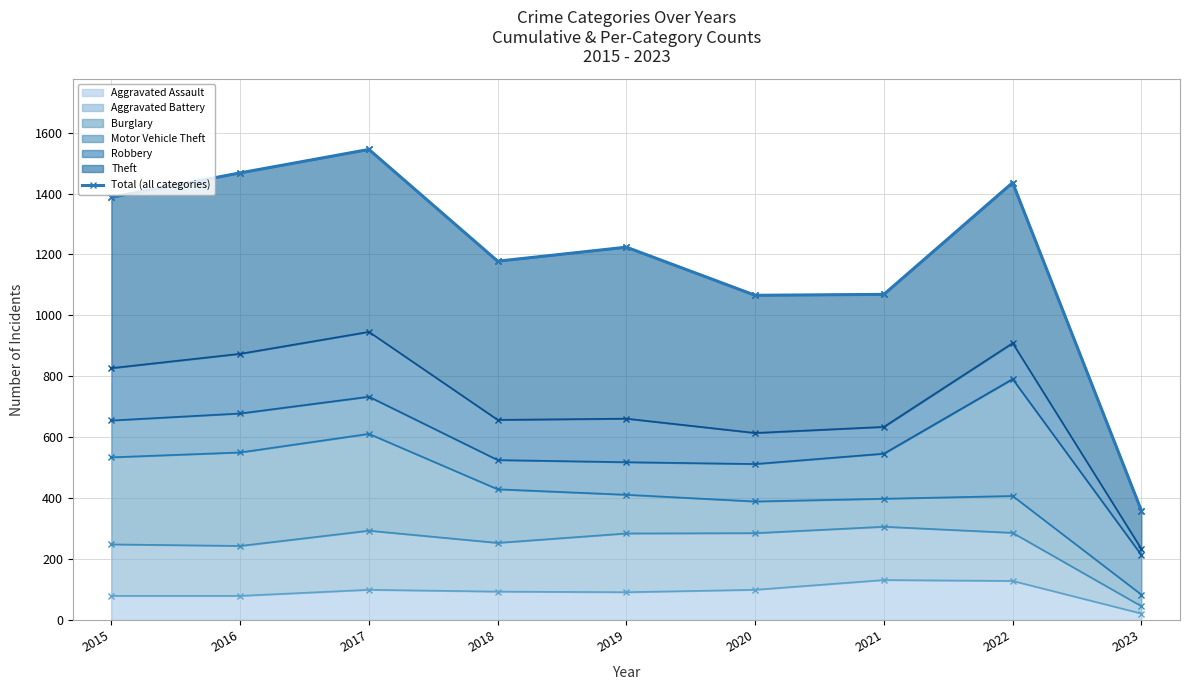

What is the greatest value displayed?

1545